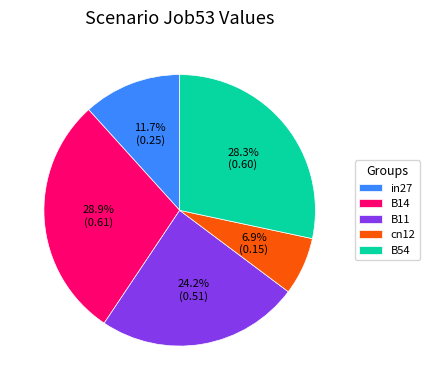

The in27 slice represents 1% of the pie. True or false?

False